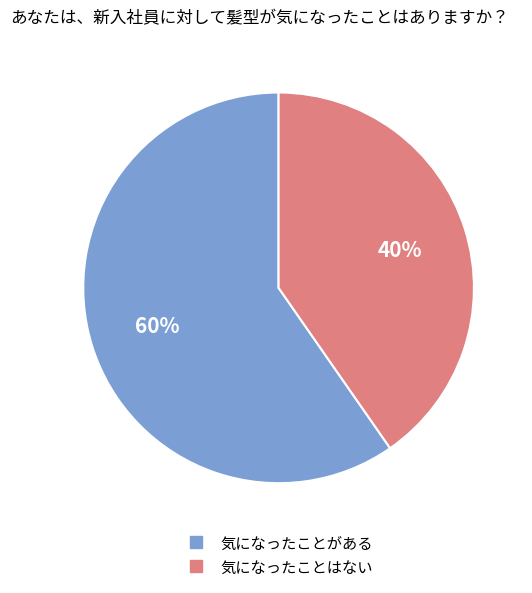

Does any single category account for the majority?

Yes